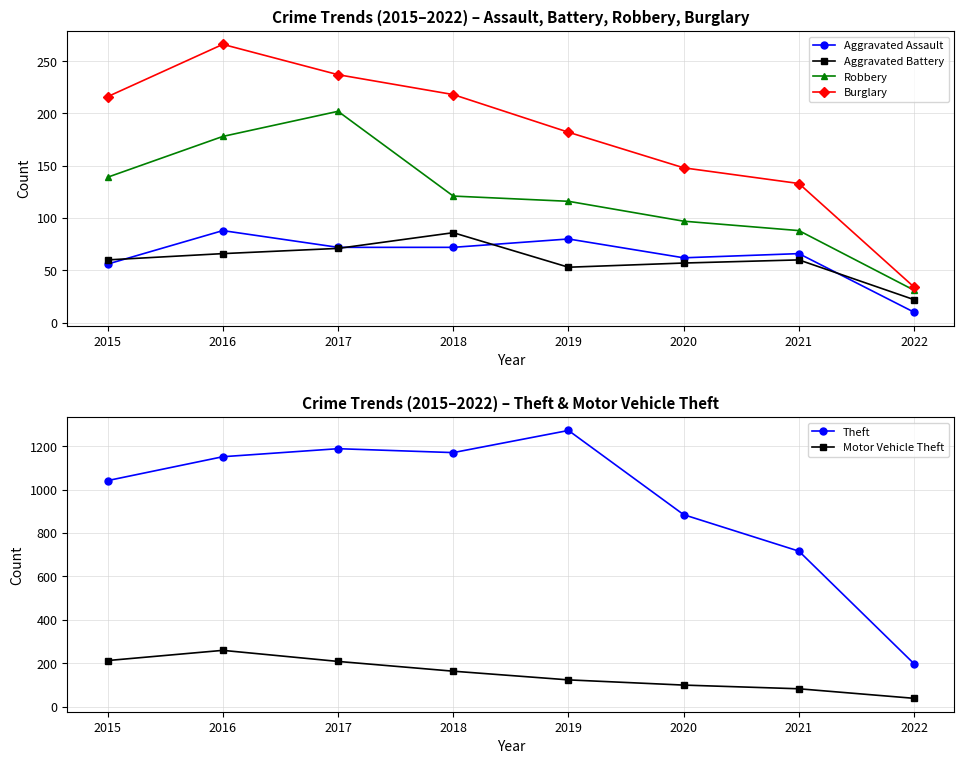

True or false: Aggravated Battery and Motor Vehicle Theft intersect in this chart.

False